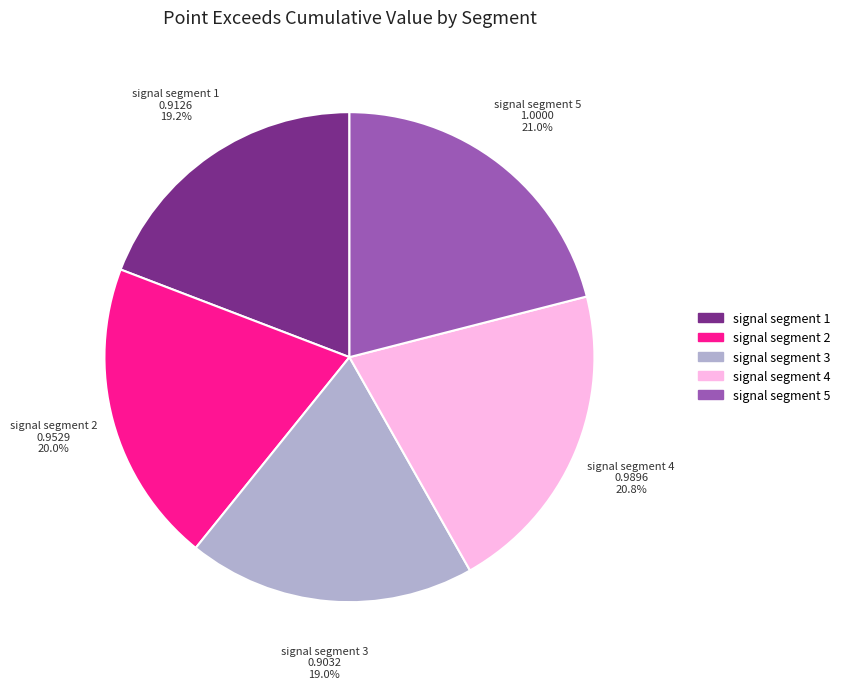

Does signal segment 4 represent more than half of the total?

No